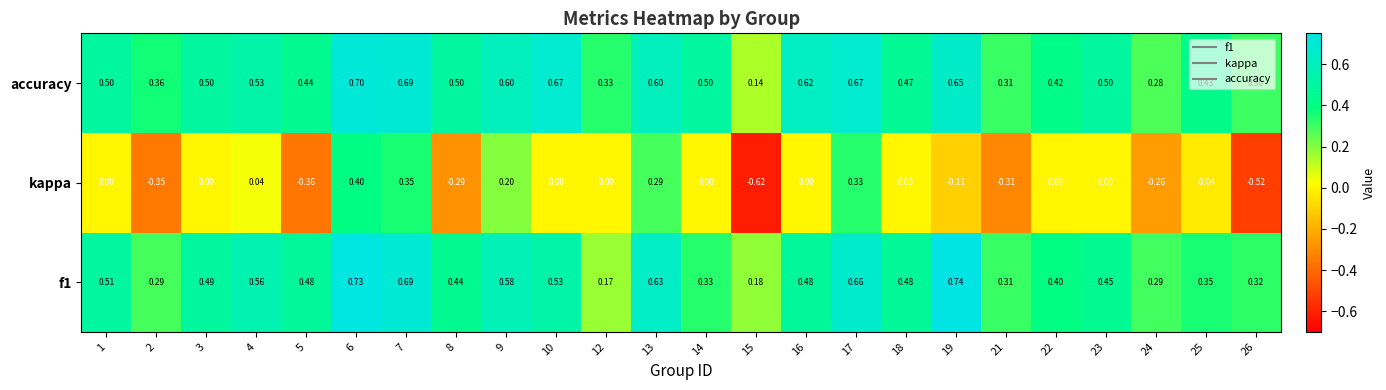

Is the value of kappa at 6 greater than the value of f1 at 1?

No